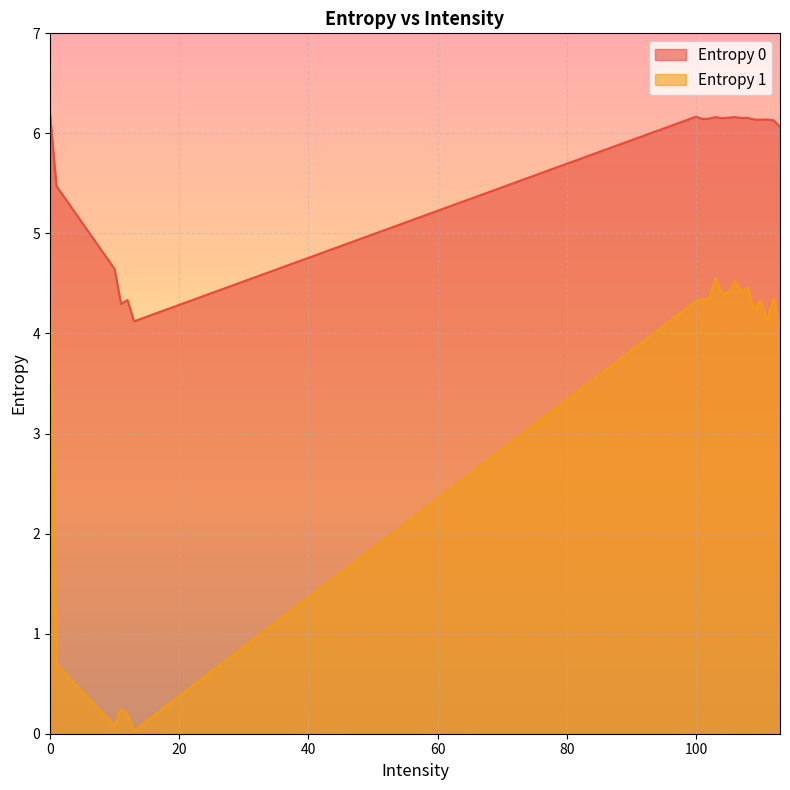

How many categories are shown in the chart?

20